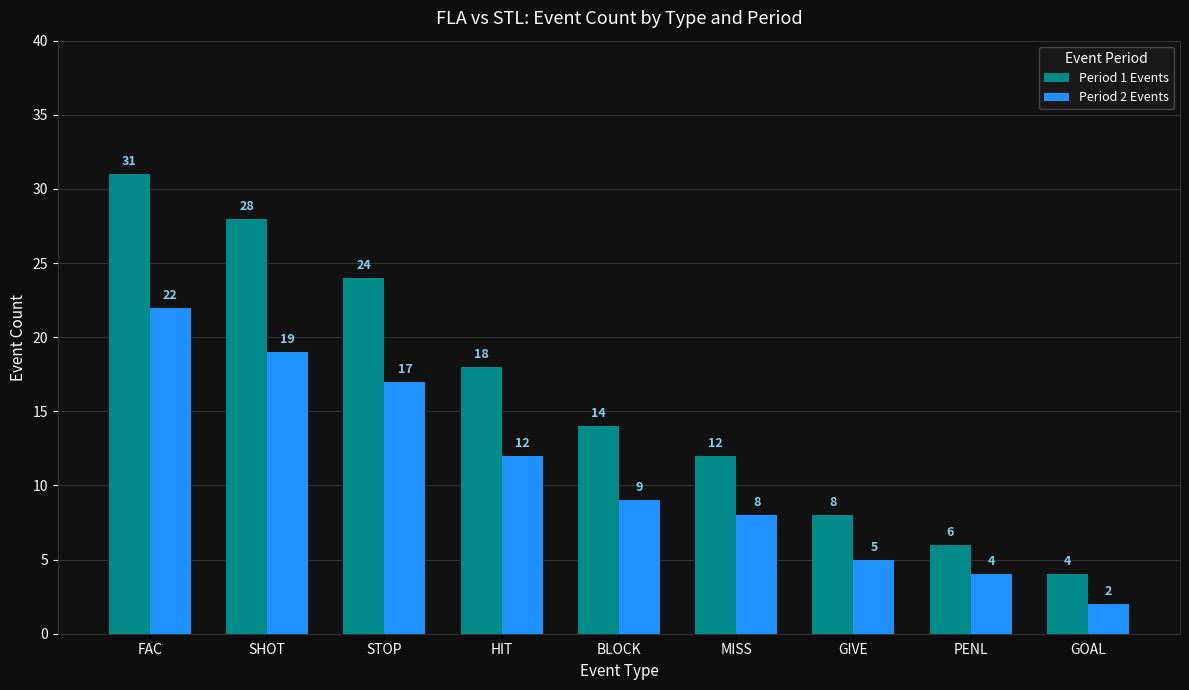

The value of Period 1 Events at FAC is 31. True or false?

True